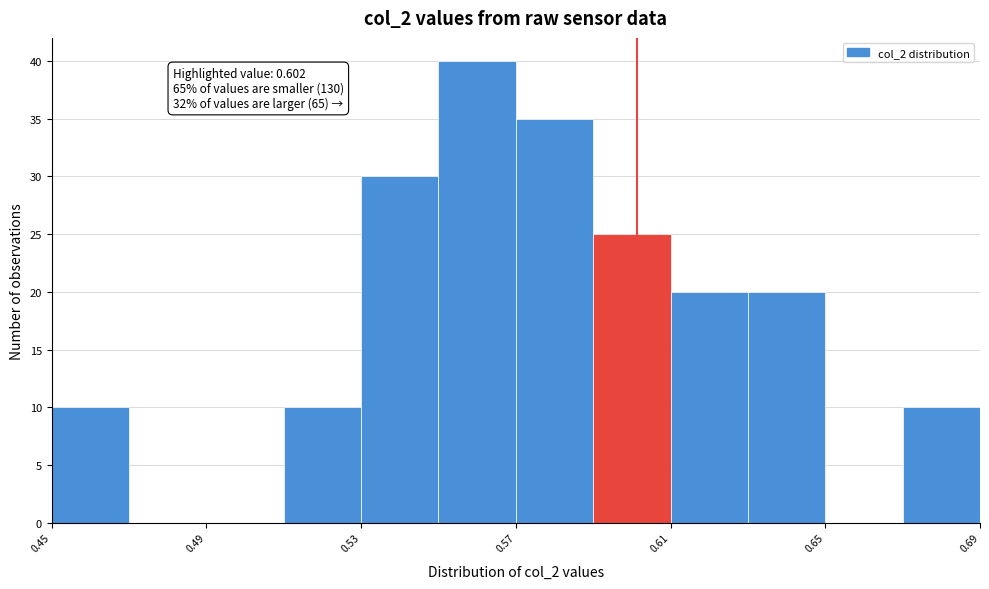

Which range on the x-axis has the tallest bar?

0.55 to 0.57